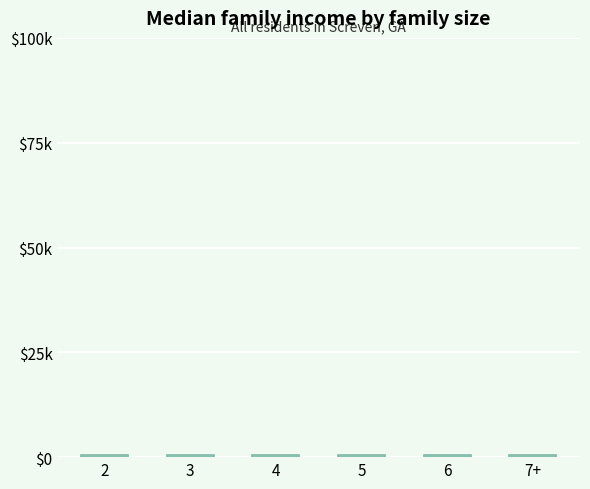

The chart shows a value of 506 at 5. True or false?

True